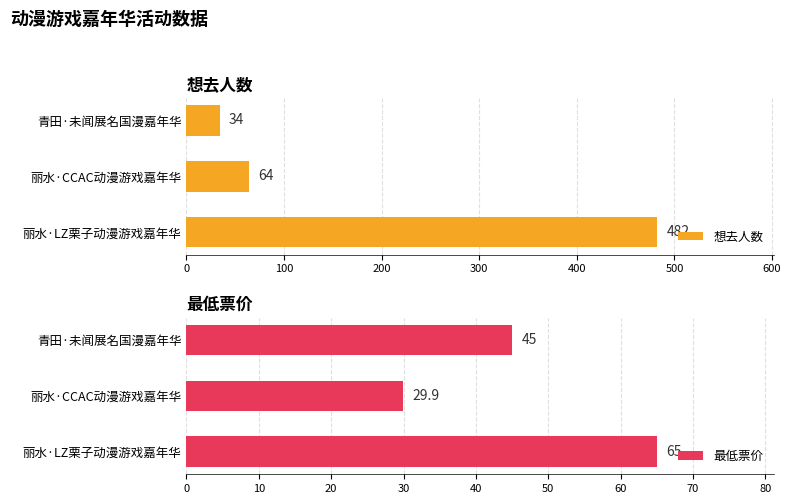

The 最低票价 series shows 45.0 at 青田·未闻展名国漫嘉年华. True or false?

True